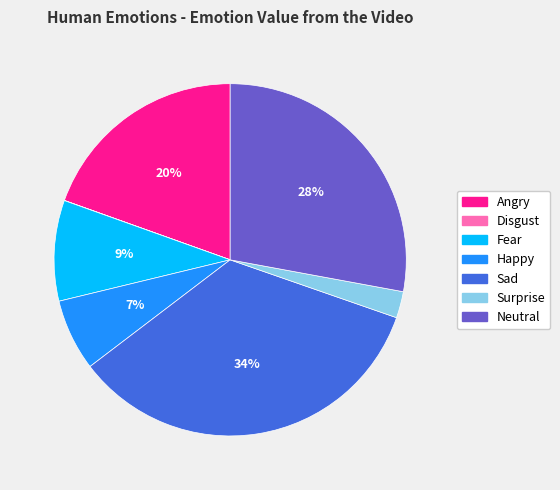

What is the largest slice in the pie chart?

Sad